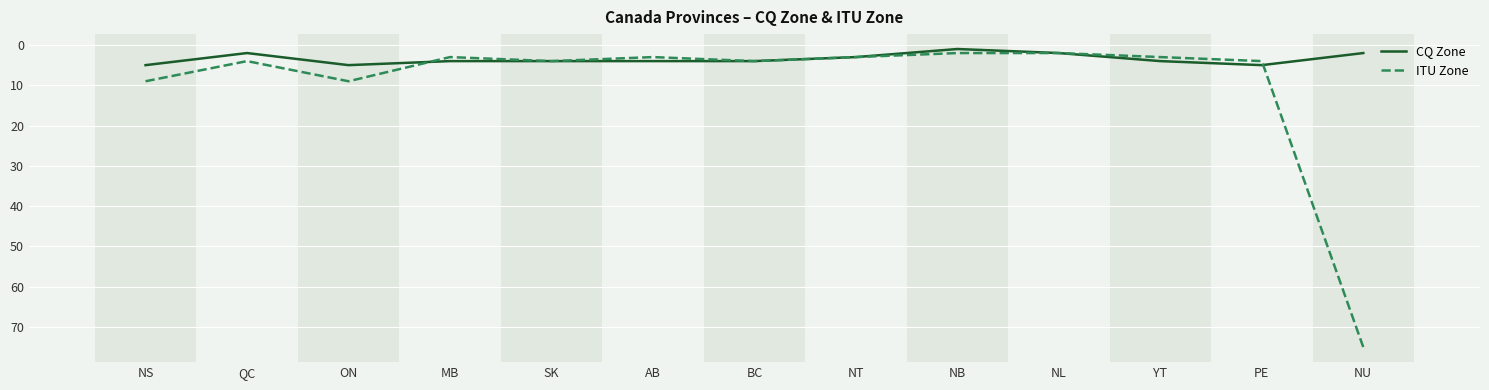

What is the maximum value shown in the chart?

75